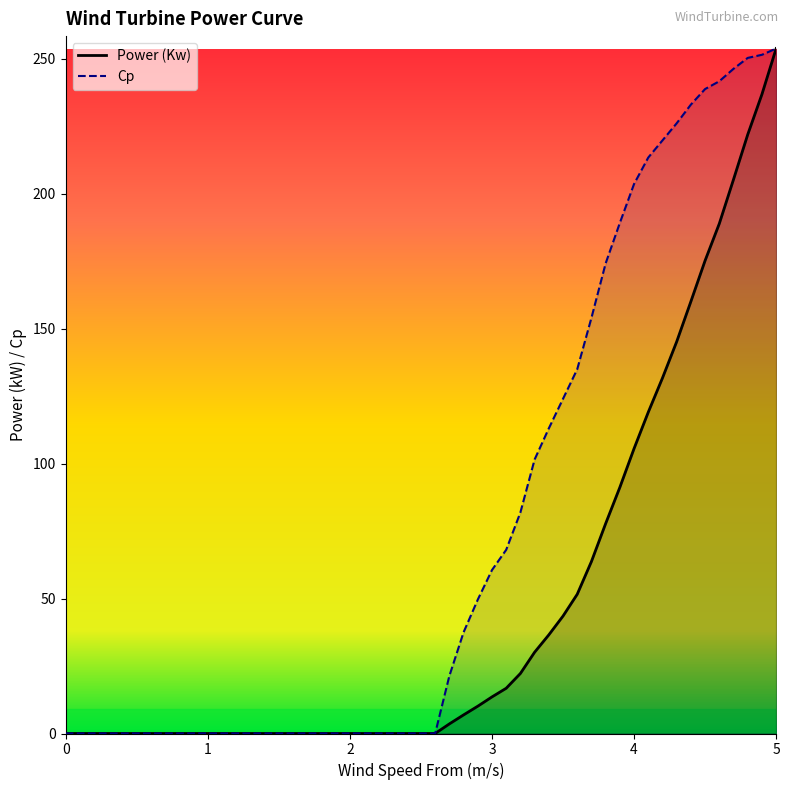

What are all the series names shown in the legend?

Power (Kw), Cp